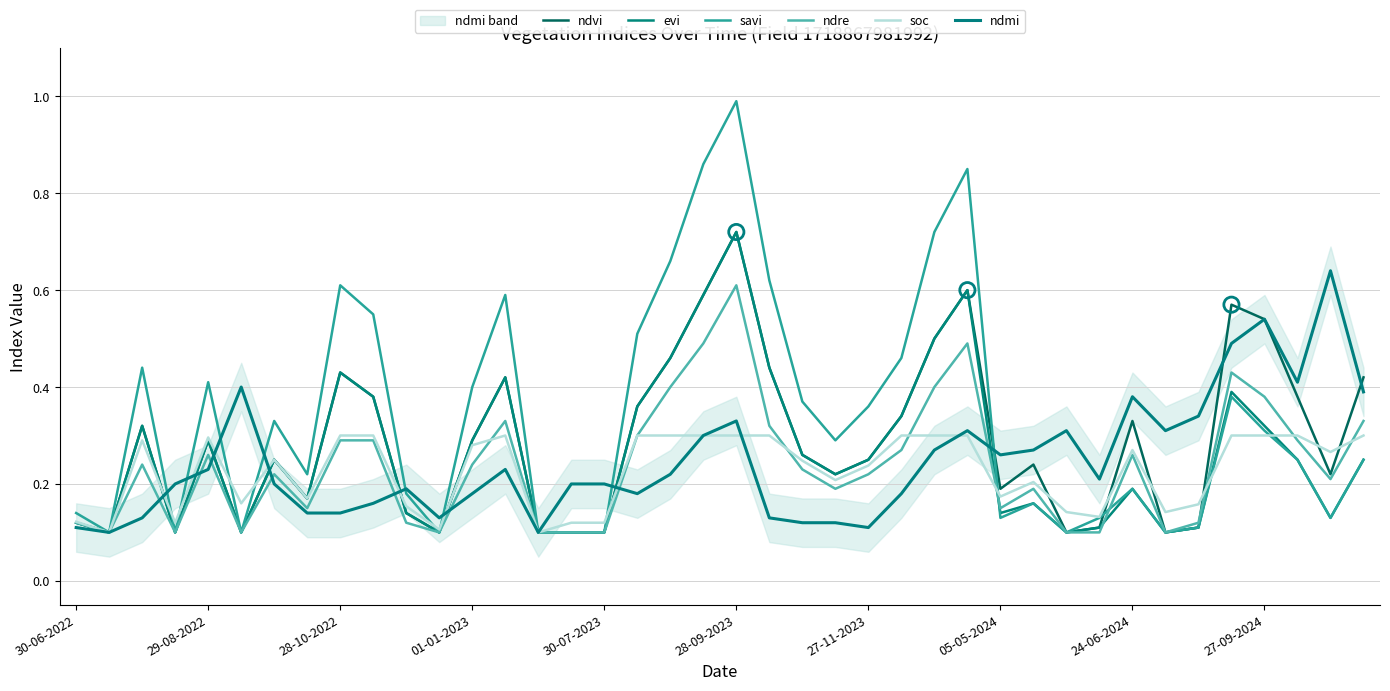

What are all the series names shown in the legend?

ndvi, evi, savi, ndre, soc, ndmi